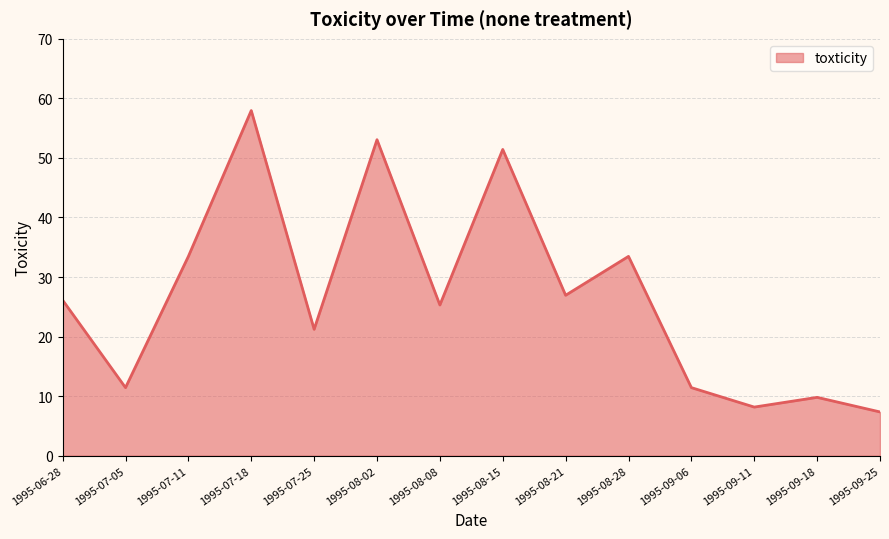

What is the smallest value displayed?

7.3